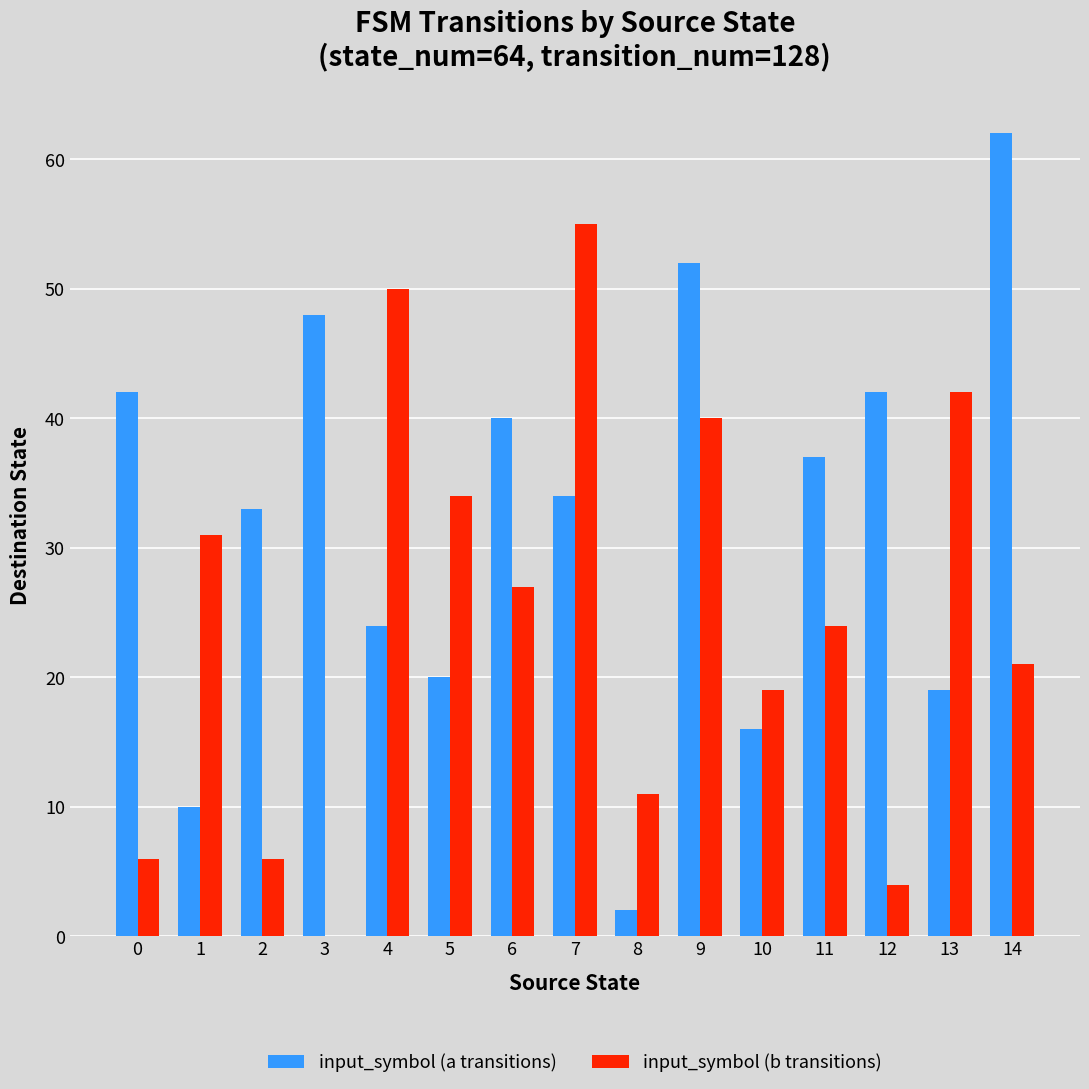

The value of input_symbol (b transitions) at 6 is 15. True or false?

False